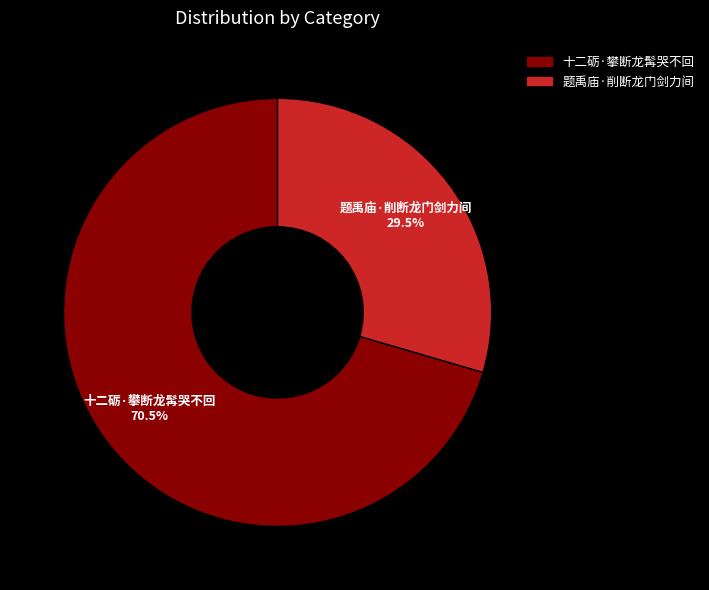

Is the sum of 题禹庙·削断龙门剑力间 and 十二砺·攀断龙髯哭不回 greater than half?

Yes